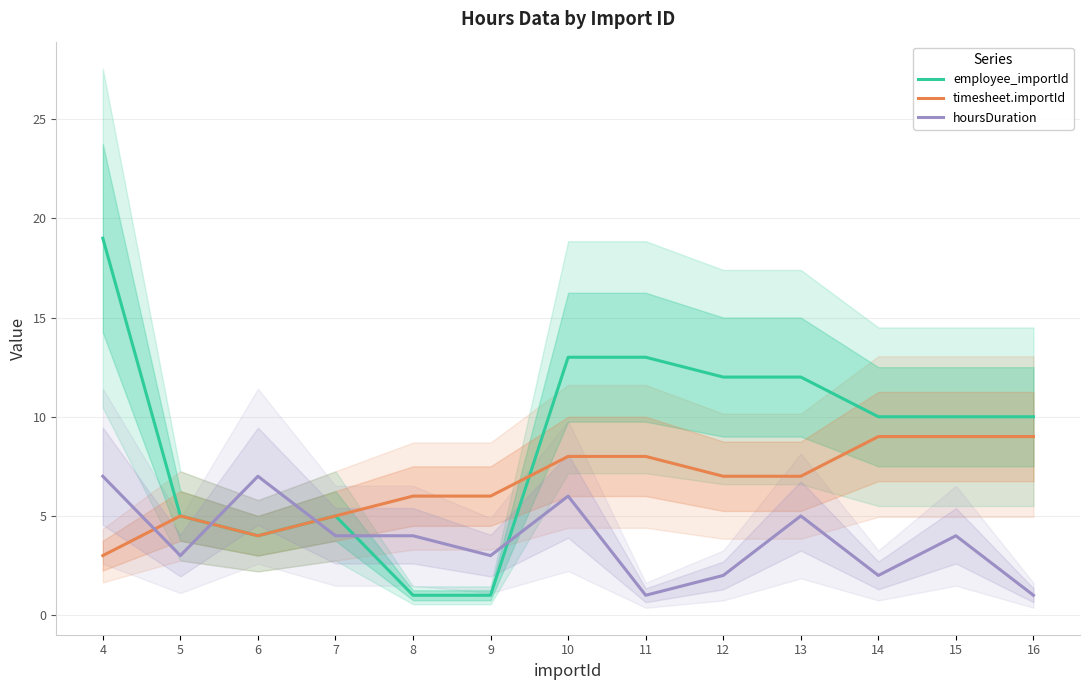

List the labels in order of employee_importId value, largest first.

4, 10, 11, 12, 13, 14, 15, 16, 5, 7, 6, 8, 9